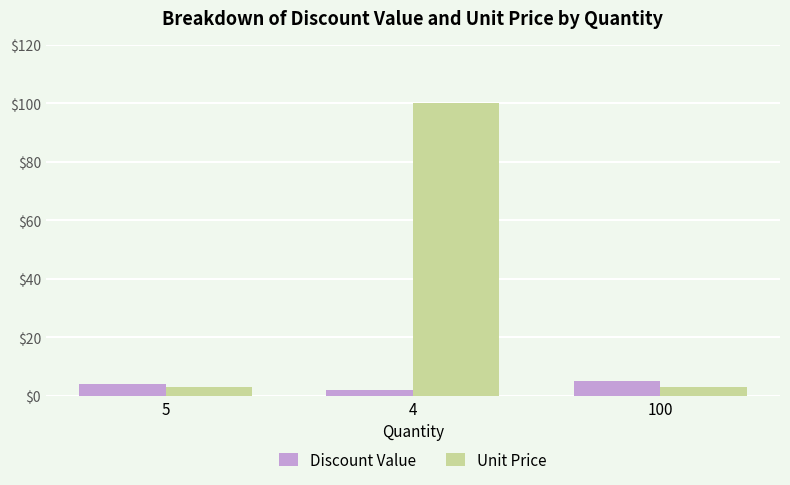

At 100, list the series in order from smallest to largest.

Unit Price, Discount Value